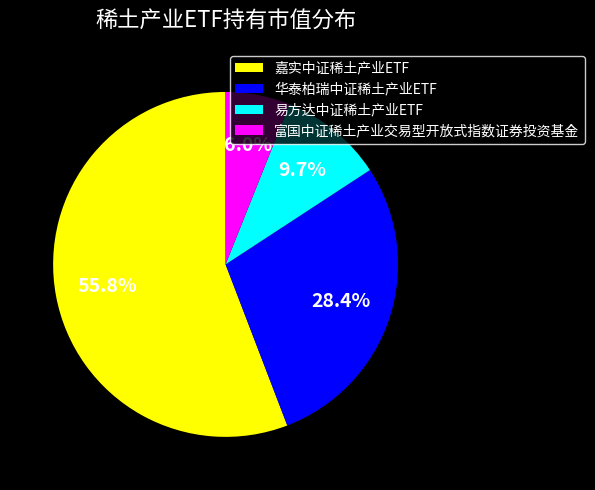

The 华泰柏瑞中证稀土产业ETF slice represents 16% of the pie. True or false?

False